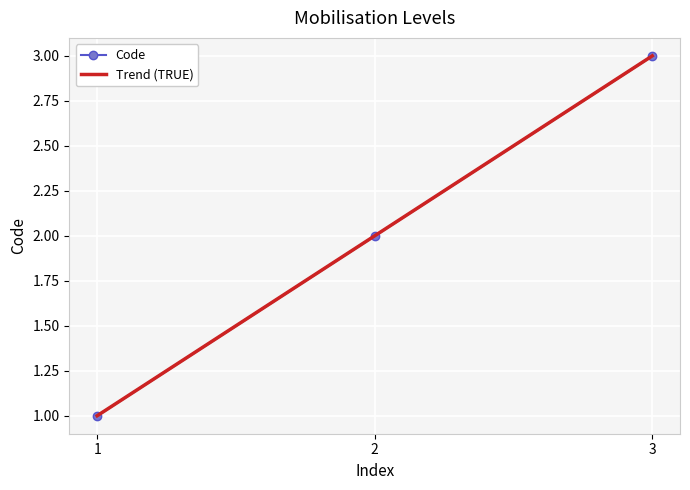

The Code series shows 1 at 1. True or false?

True